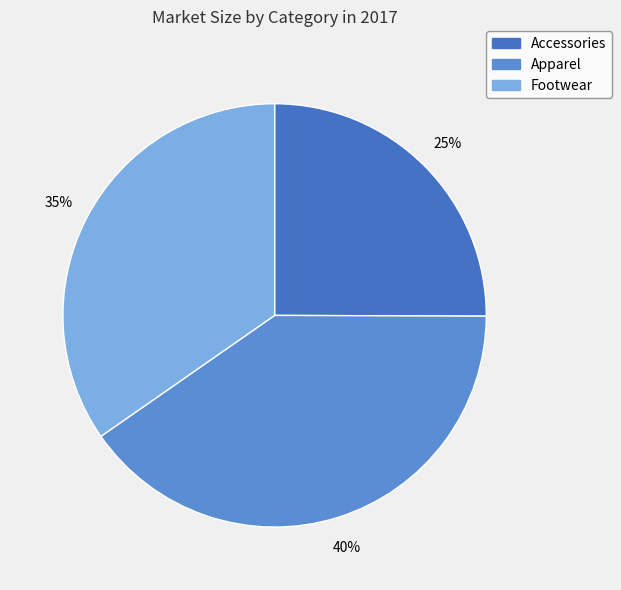

Is there a majority slice in this chart?

No